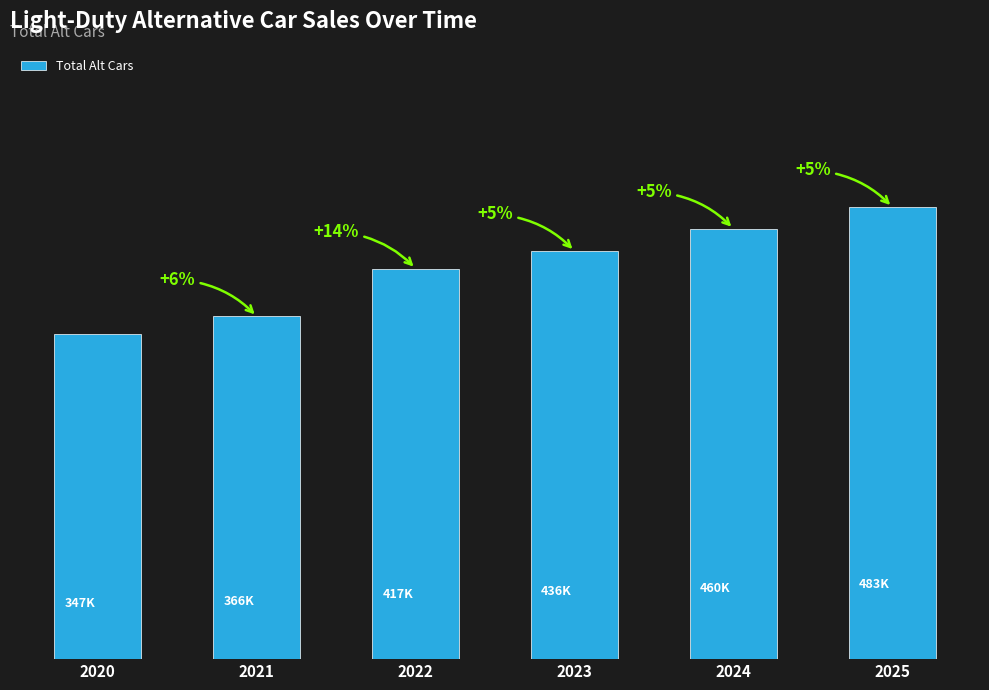

What is the greatest value displayed?

483.0